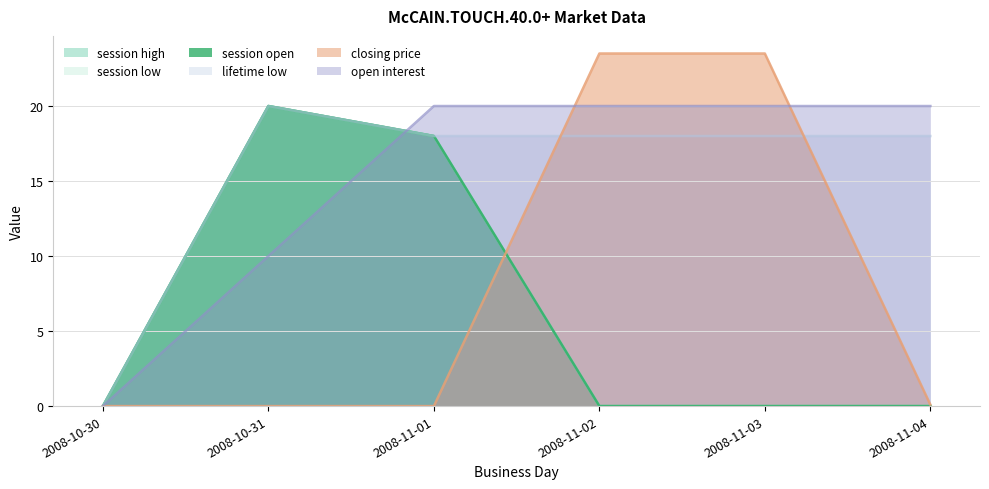

Which series has the largest range (max minus min)?

closing price